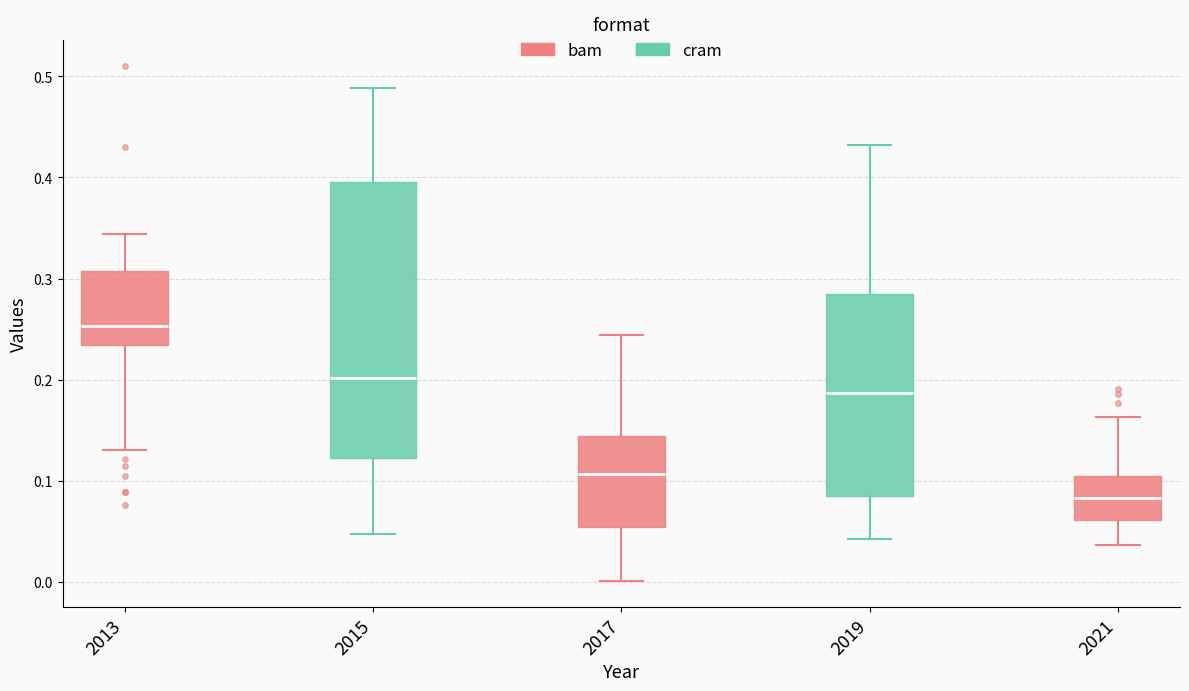

Reading left to right, read every box against the y-axis: the position of its median line, the range the box covers, and the ends of its whiskers. The values are not printed on the chart, so give them approximately, as read against the axis.

2013: median 0.25, box 0.23 to 0.31, whiskers 0.13 to 0.34
2015: median 0.20, box 0.12 to 0.40, whiskers 0.05 to 0.49
2017: median 0.11, box 0.05 to 0.14, whiskers 0.00 to 0.24
2019: median 0.19, box 0.08 to 0.28, whiskers 0.04 to 0.43
2021: median 0.08, box 0.06 to 0.11, whiskers 0.04 to 0.16